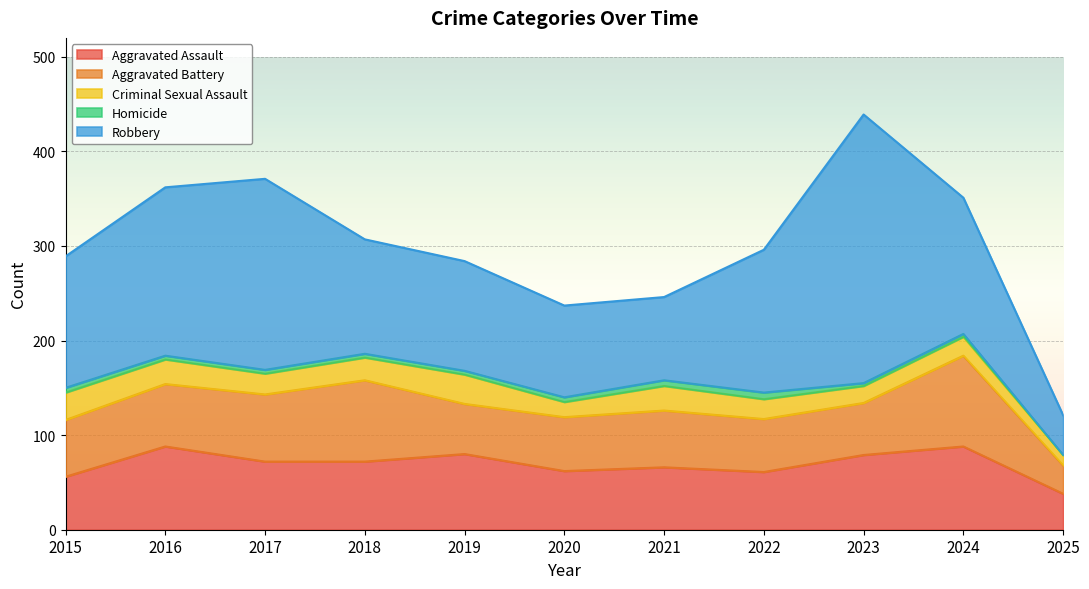

How many intersections are there between Aggravated Battery and Aggravated Assault?

5